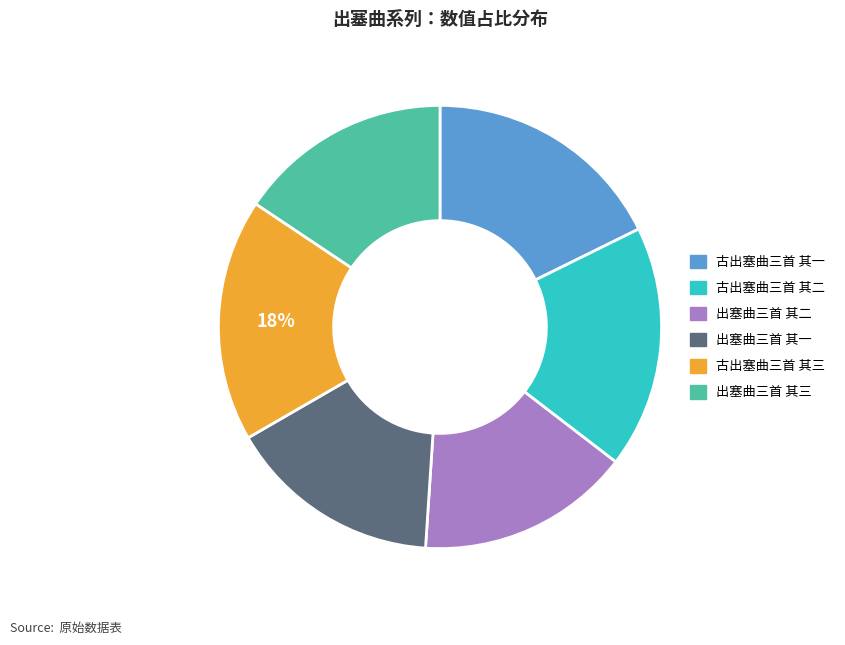

Which has a higher value, 出塞曲三首 其三 or 古出塞曲三首 其二?

古出塞曲三首 其二